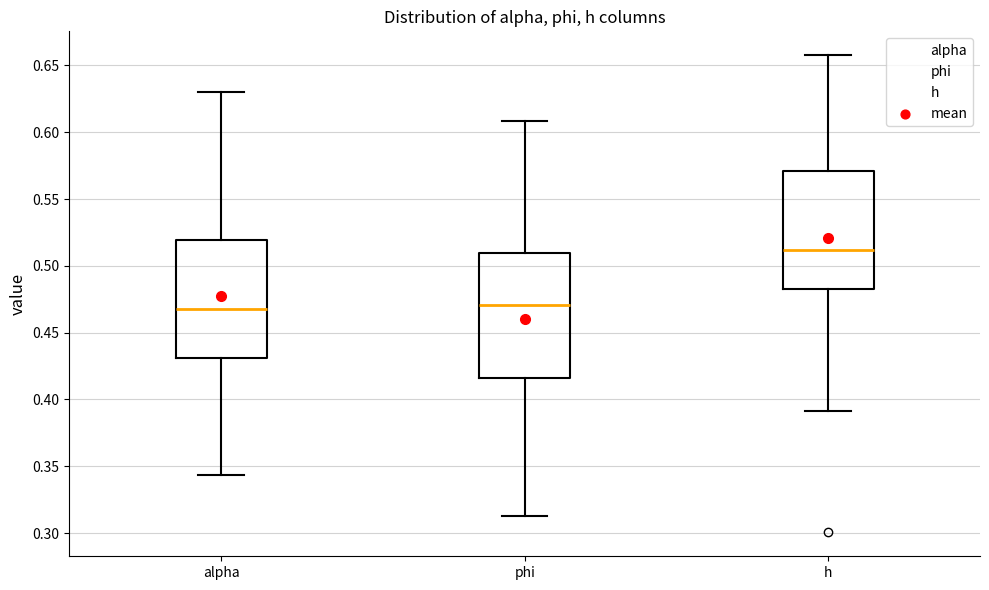

Which box's median line is the highest?

h